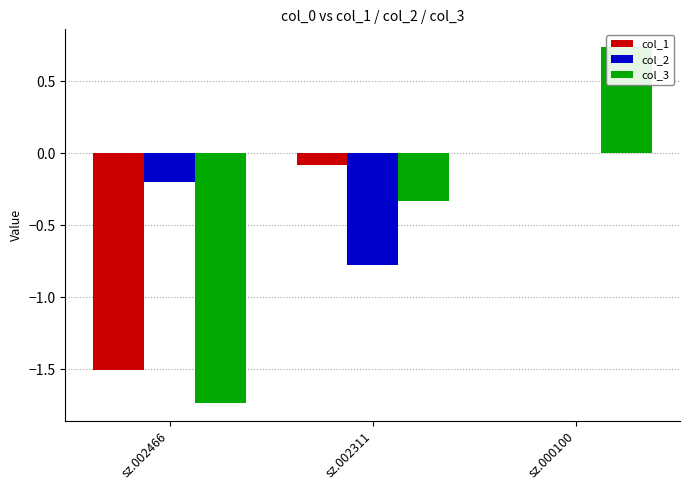

At which category is the sum across all series the highest?

sz.000100